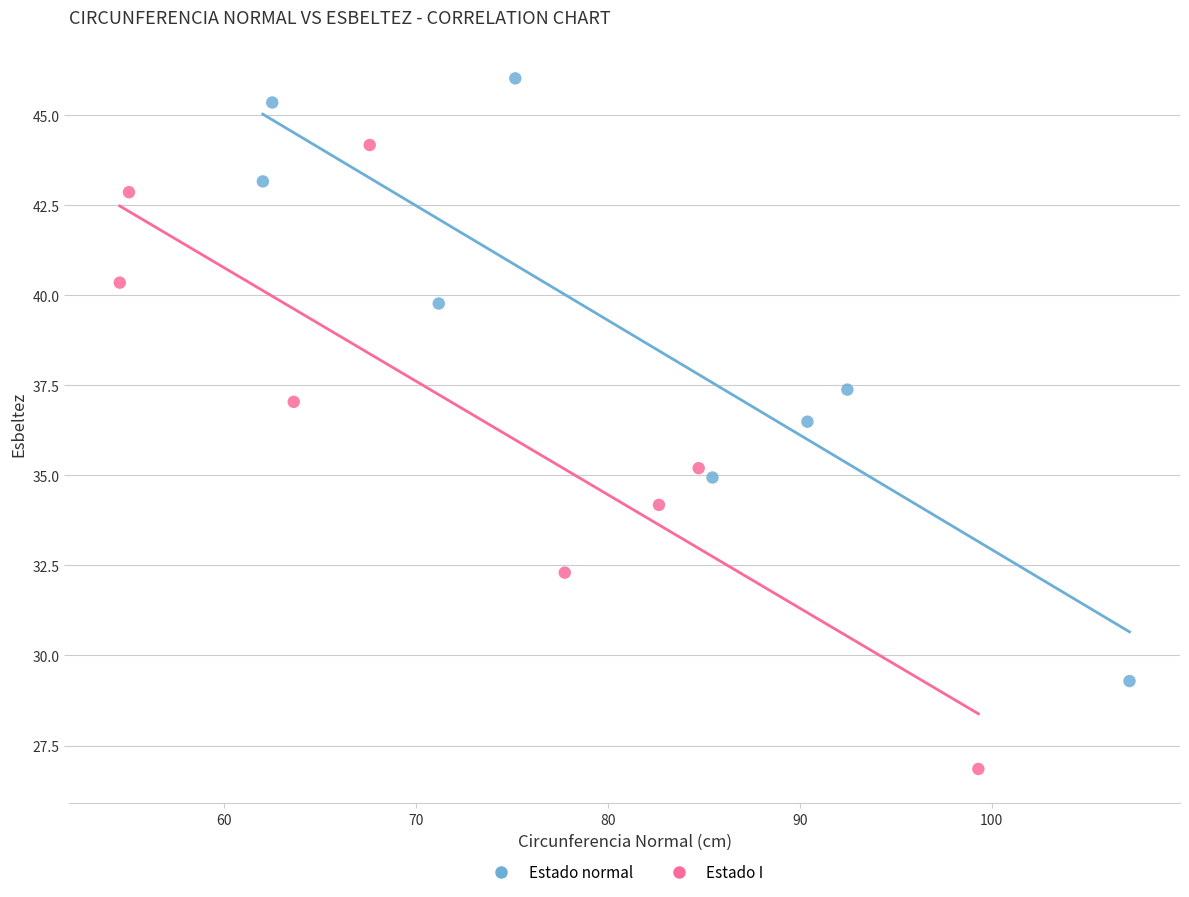

Which series contains the lowest Y value?

Estado I